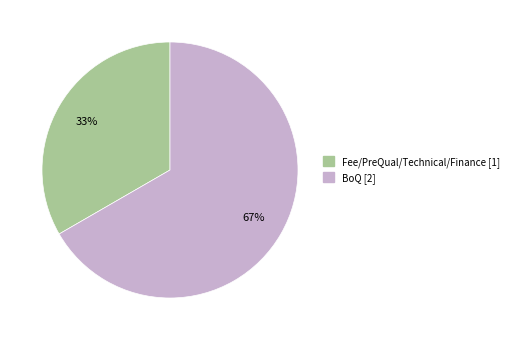

To the nearest percent, what is the average slice percentage?

50%